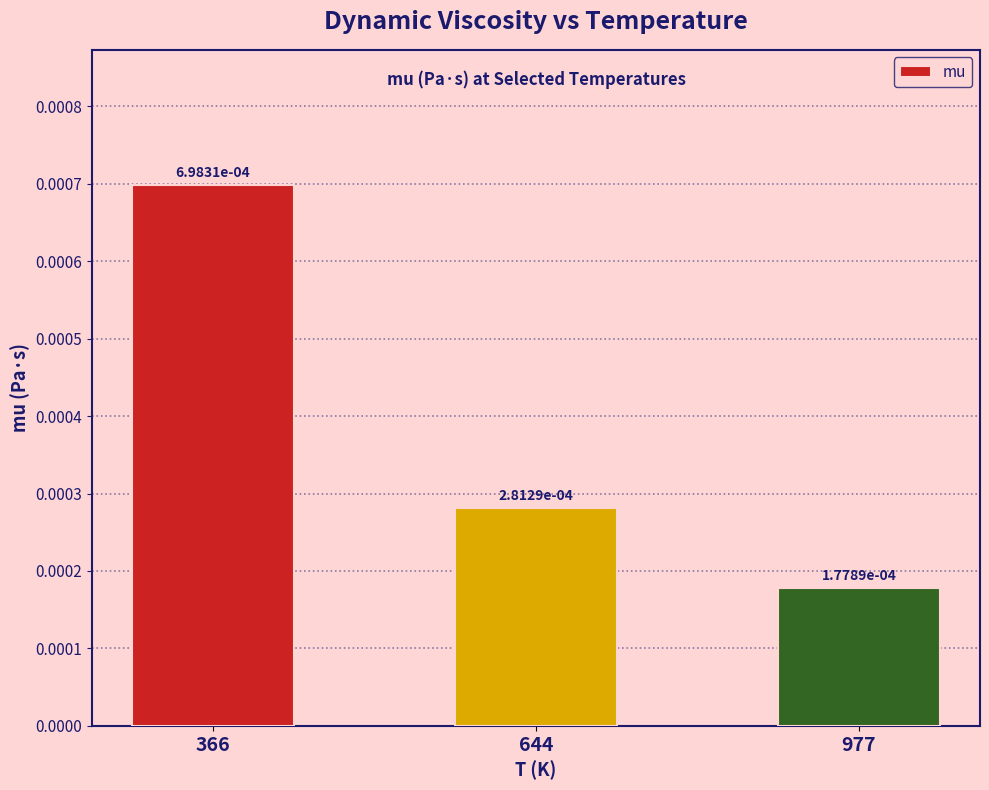

At which category does the chart reach its peak across all series?

366